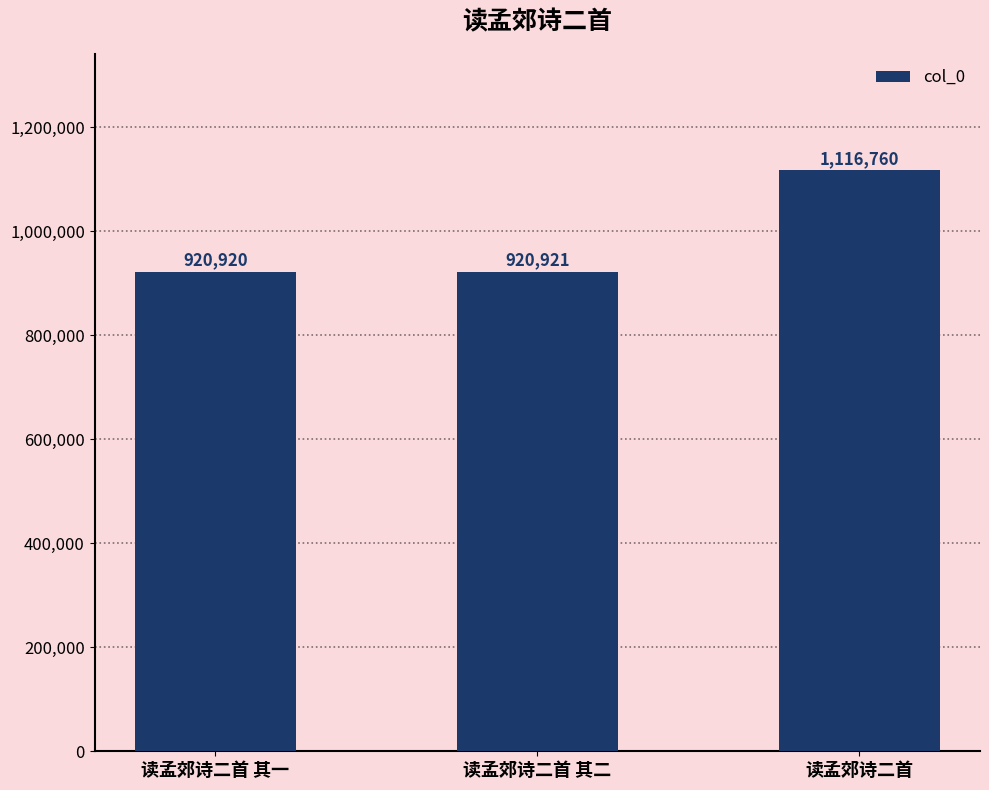

How many data points does each series have?

3